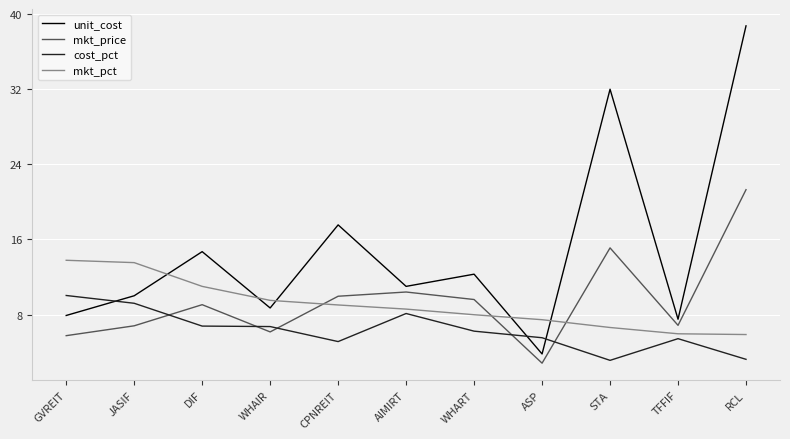

Rank the series by their maximum value, from lowest to highest.

cost_pct, mkt_pct, mkt_price, unit_cost